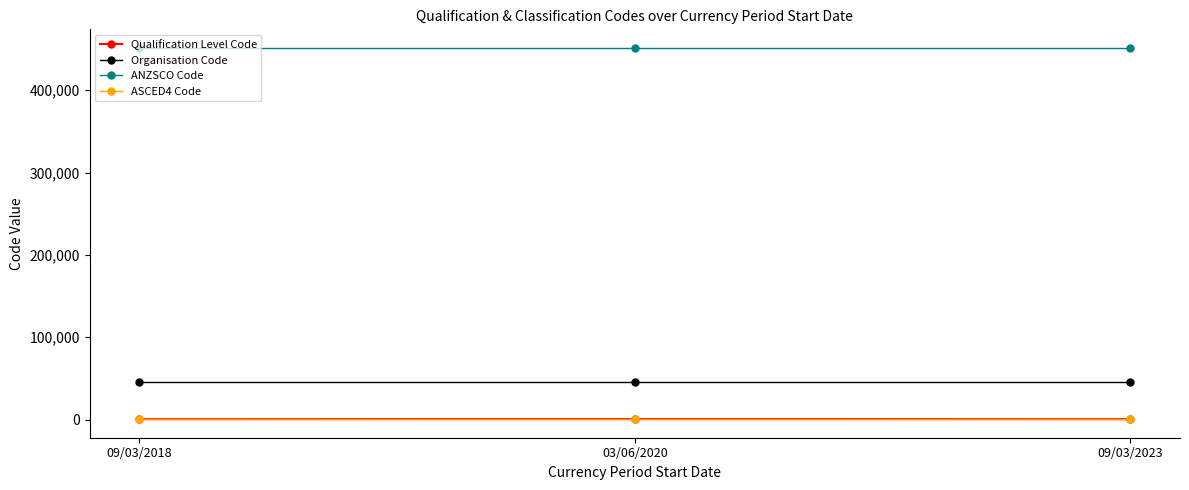

What is the sum of all ANZSCO Code values?

1354536